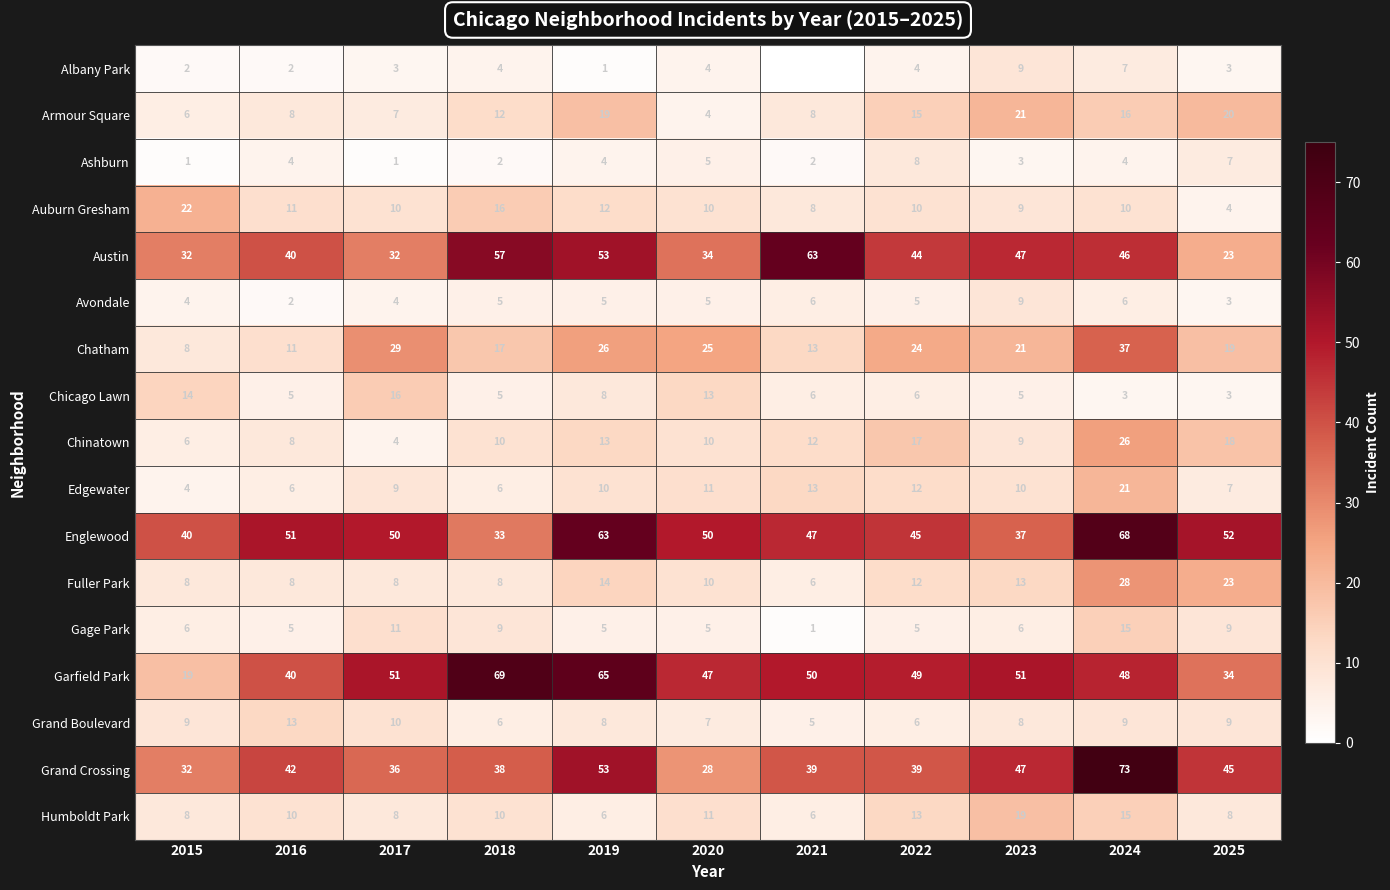

What is the difference between the maximum and minimum values in the Chatham series?

29